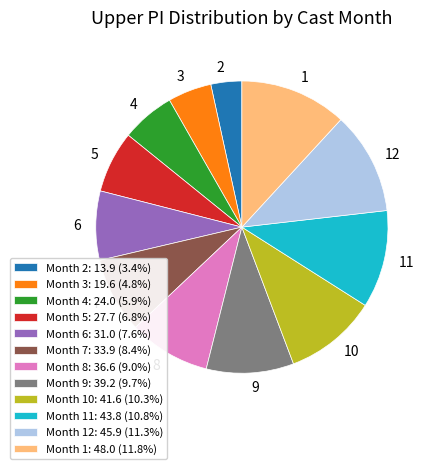

Approximately how many times larger is the value at Month 7: 33.9 (8.4%) compared to Month 3: 19.6 (4.8%)?

1.7